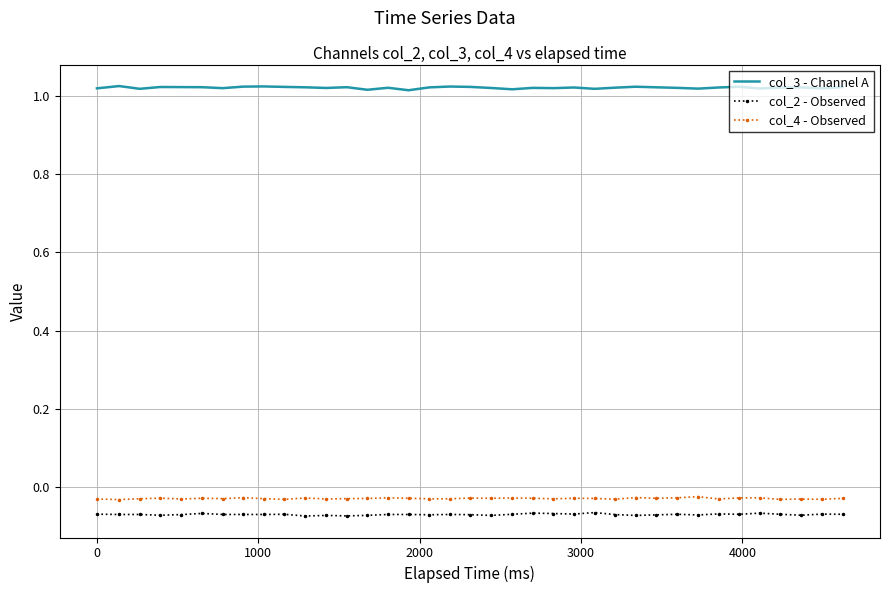

True or false: col_2 - Observed and col_4 - Observed intersect in this chart.

False